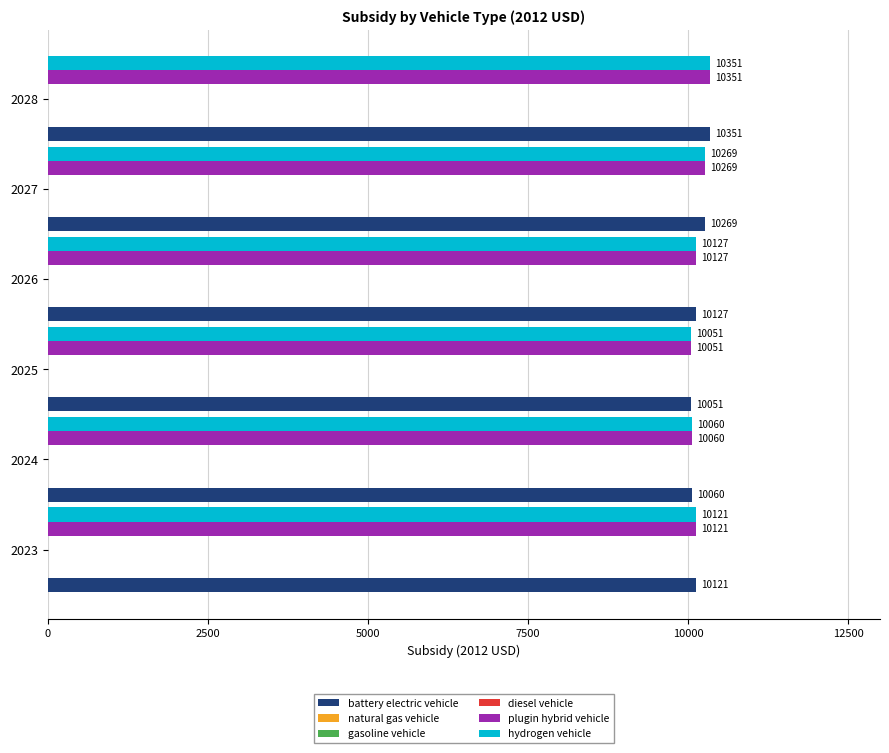

Which series has the largest range (max minus min)?

battery electric vehicle